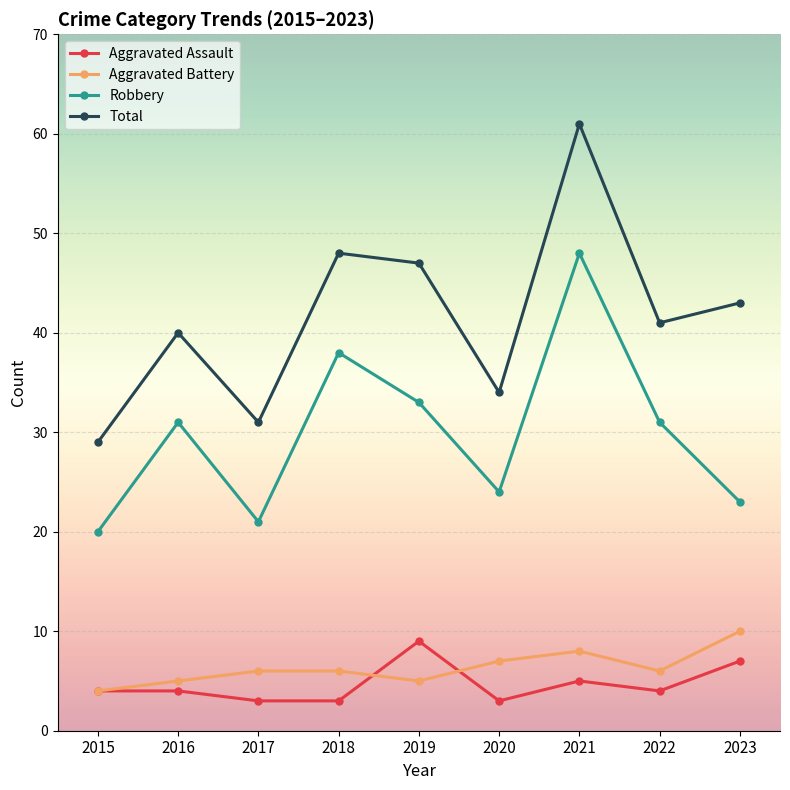

What is the highest value of the Robbery series?

48